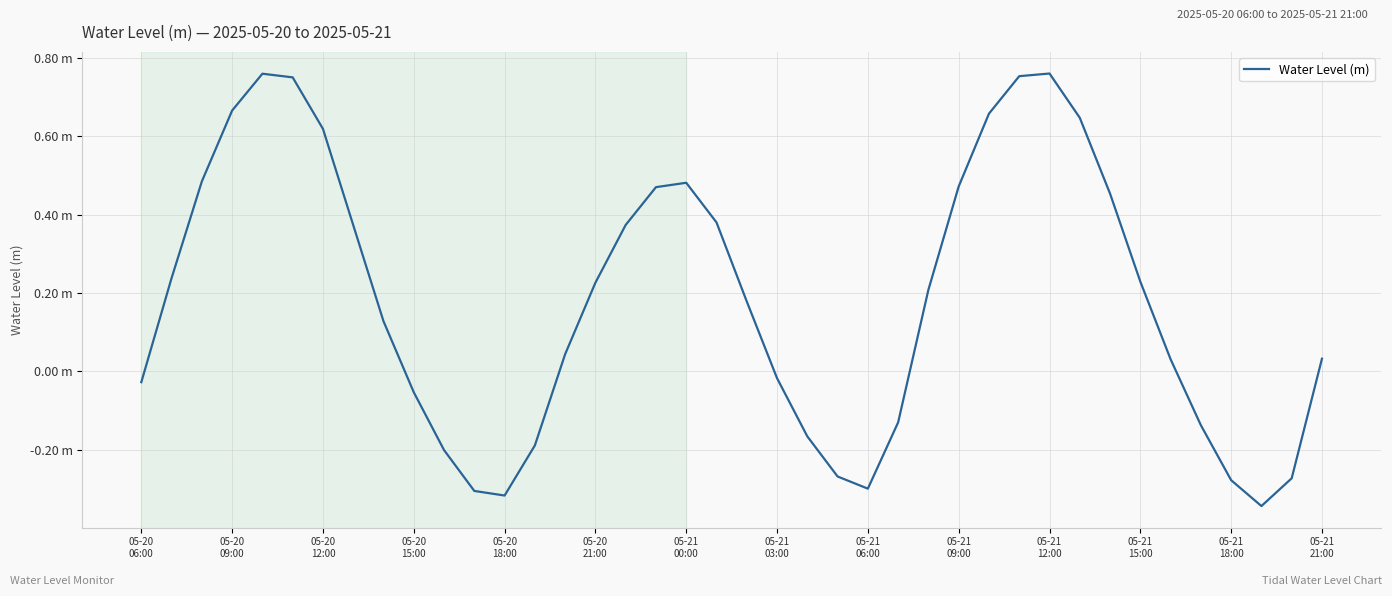

Does the chart have visible grid lines?

Yes